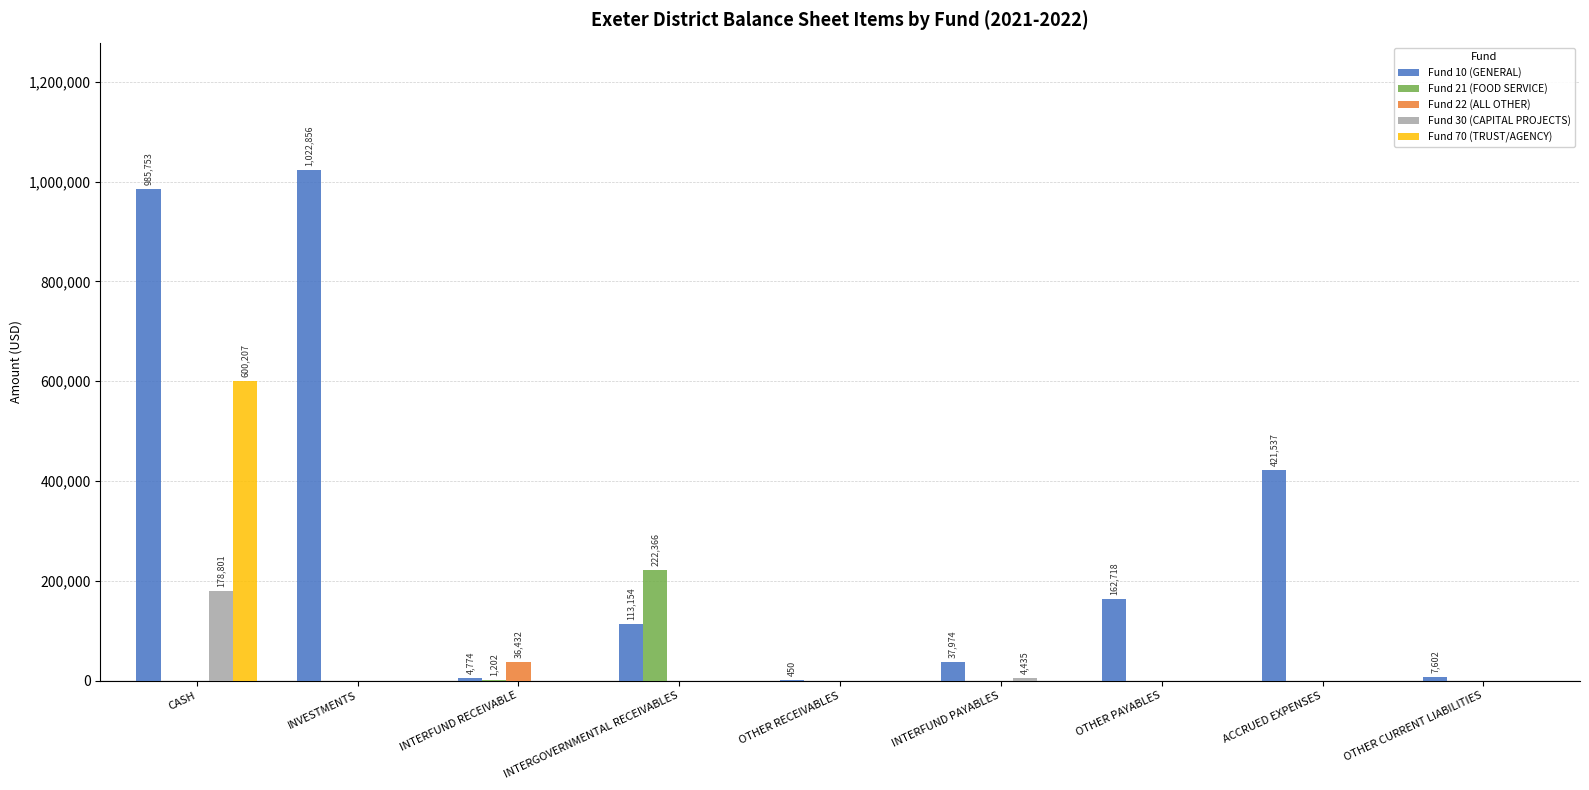

True or false: Fund 21 (FOOD SERVICE) has a value of 0.0 at OTHER CURRENT LIABILITIES.

True